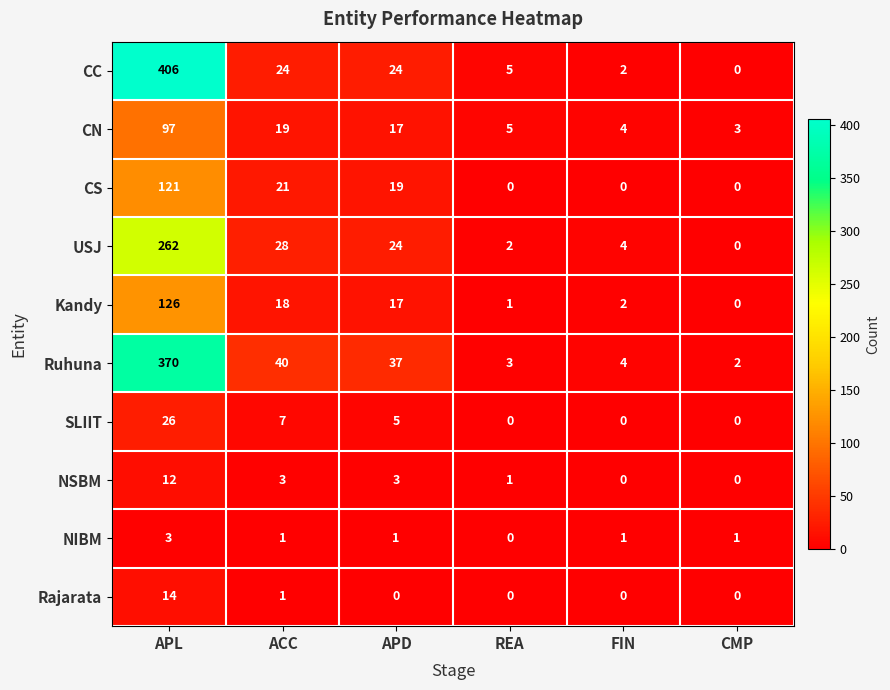

What is the average value of the USJ series?

53